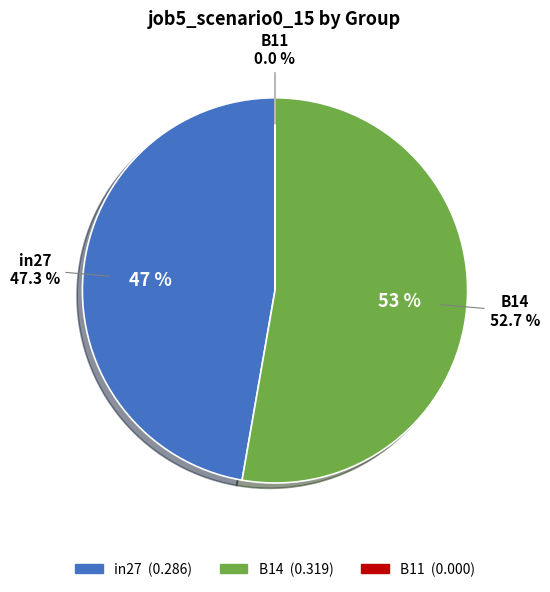

Count the number of slices in the pie.

3